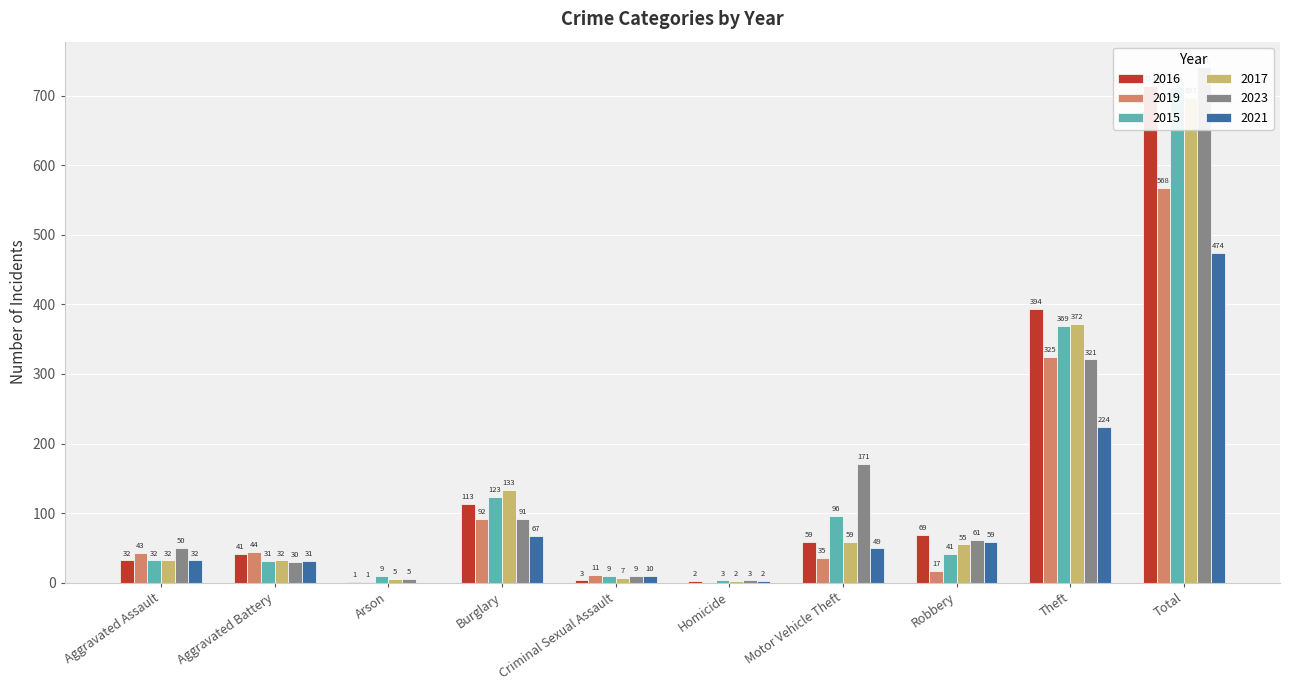

Reading right to left, list all the values displayed in this chart.

2016: Total=714	Theft=394	Robbery=69	Motor Vehicle Theft=59	Homicide=2	Criminal Sexual Assault=3	Burglary=113	Arson=1	Aggravated Battery=41	Aggravated Assault=32
2019: Total=568	Theft=325	Robbery=17	Motor Vehicle Theft=35	Homicide=0	Criminal Sexual Assault=11	Burglary=92	Arson=1	Aggravated Battery=44	Aggravated Assault=43
2015: Total=713	Theft=369	Robbery=41	Motor Vehicle Theft=96	Homicide=3	Criminal Sexual Assault=9	Burglary=123	Arson=9	Aggravated Battery=31	Aggravated Assault=32
2017: Total=697	Theft=372	Robbery=55	Motor Vehicle Theft=59	Homicide=2	Criminal Sexual Assault=7	Burglary=133	Arson=5	Aggravated Battery=32	Aggravated Assault=32
2023: Total=741	Theft=321	Robbery=61	Motor Vehicle Theft=171	Homicide=3	Criminal Sexual Assault=9	Burglary=91	Arson=5	Aggravated Battery=30	Aggravated Assault=50
2021: Total=474	Theft=224	Robbery=59	Motor Vehicle Theft=49	Homicide=2	Criminal Sexual Assault=10	Burglary=67	Arson=0	Aggravated Battery=31	Aggravated Assault=32